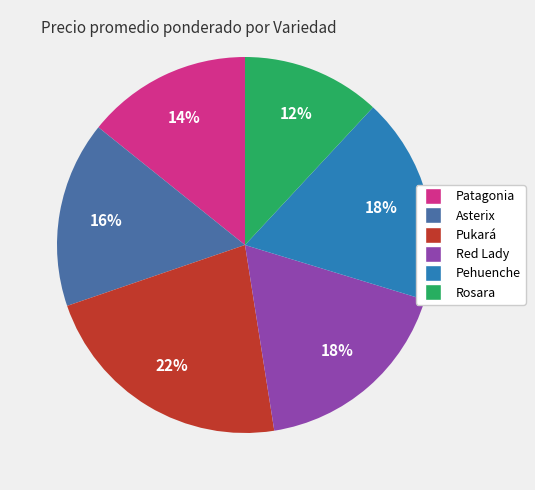

To the nearest percent, what is the average slice percentage?

17%